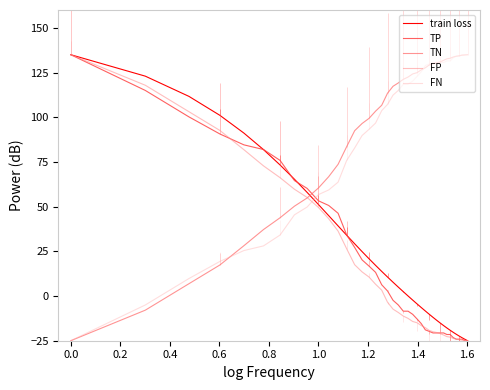

At which label is TP closest to 55?

1.0